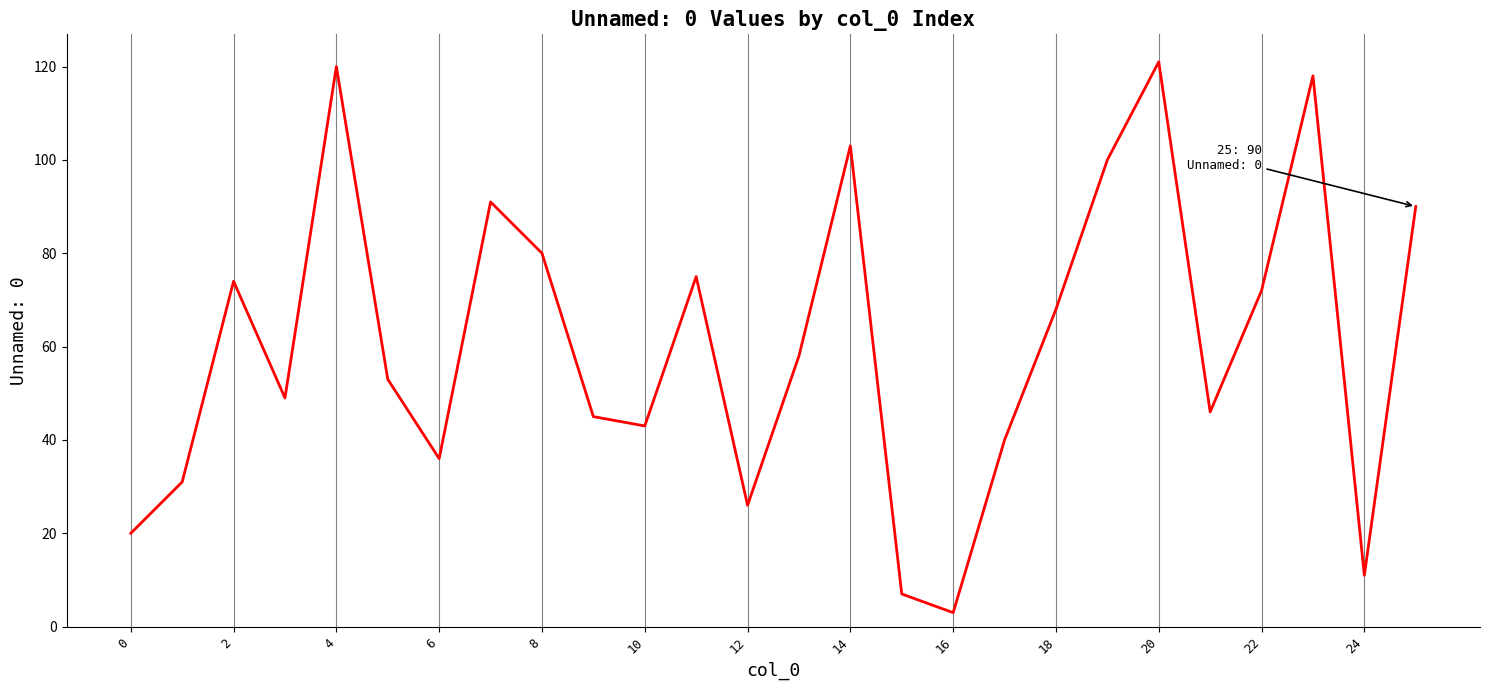

How many lines are shown in the chart?

1